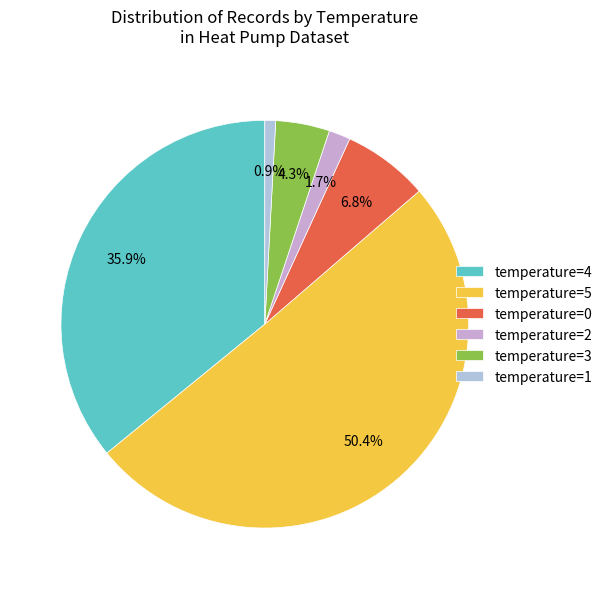

Is there any slice that represents more than half of the pie?

Yes